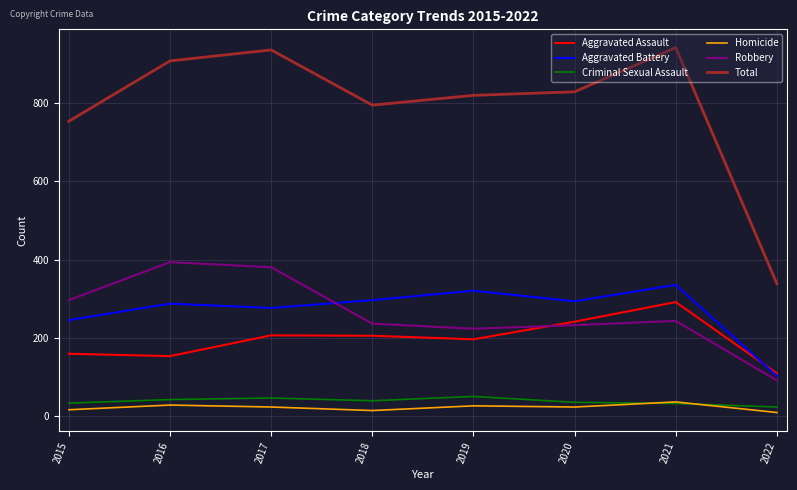

Is the value of Robbery at 2020 greater than the value of Aggravated Assault at 2015?

Yes